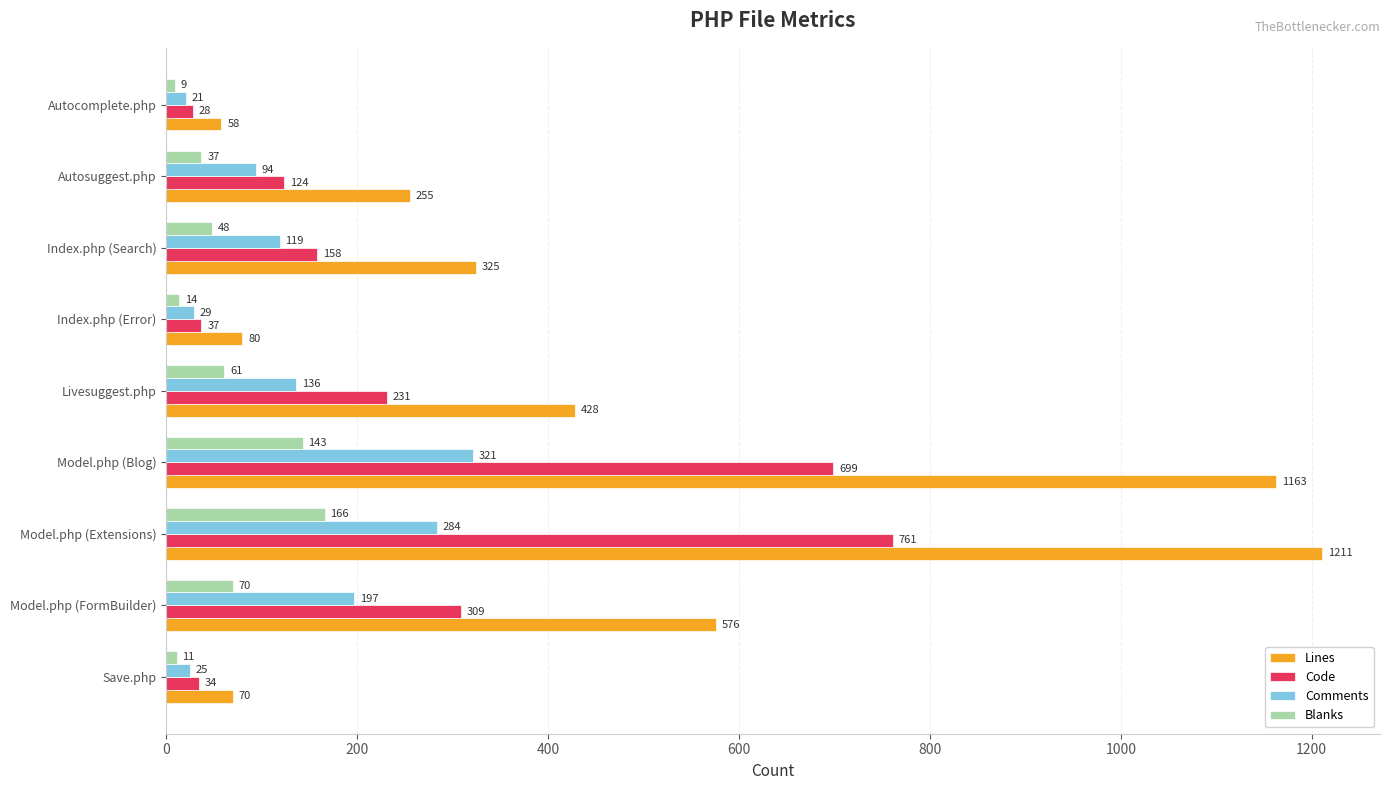

Rank the series by their average value, from highest to lowest.

Lines, Code, Comments, Blanks